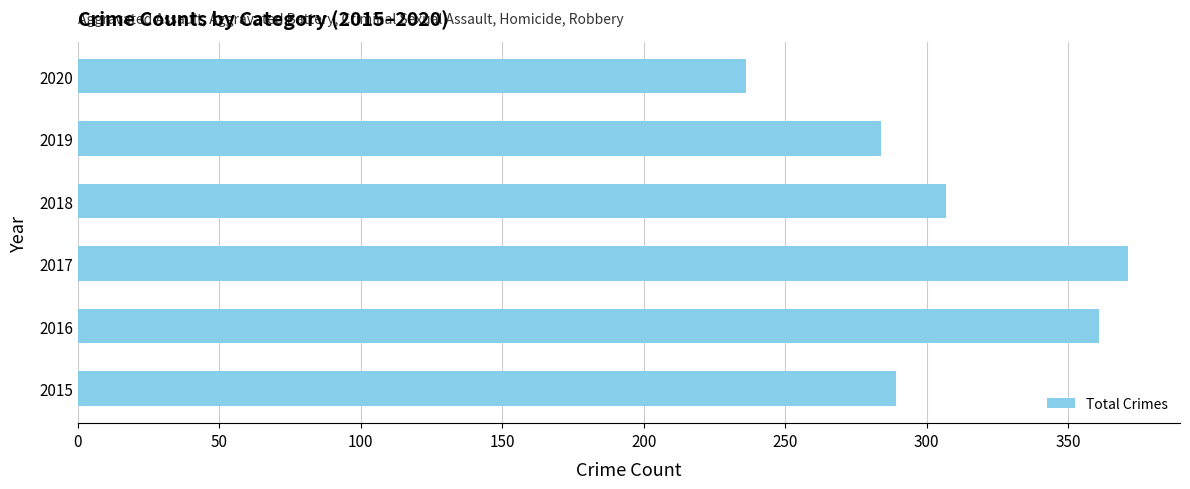

Which label corresponds to the smallest value in the chart?

2020